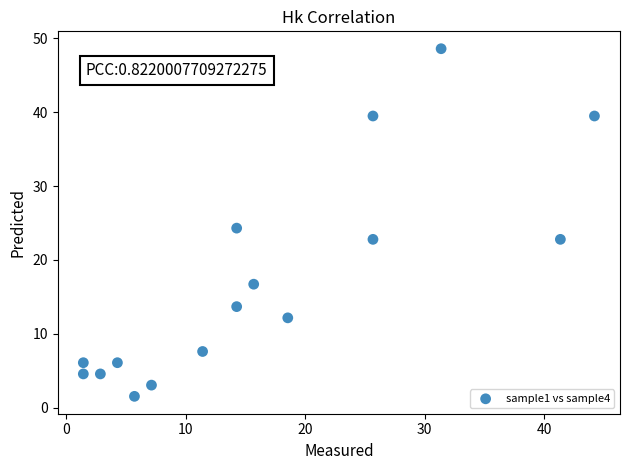

What Y value in the scatter plot is closest to 25?

24.3